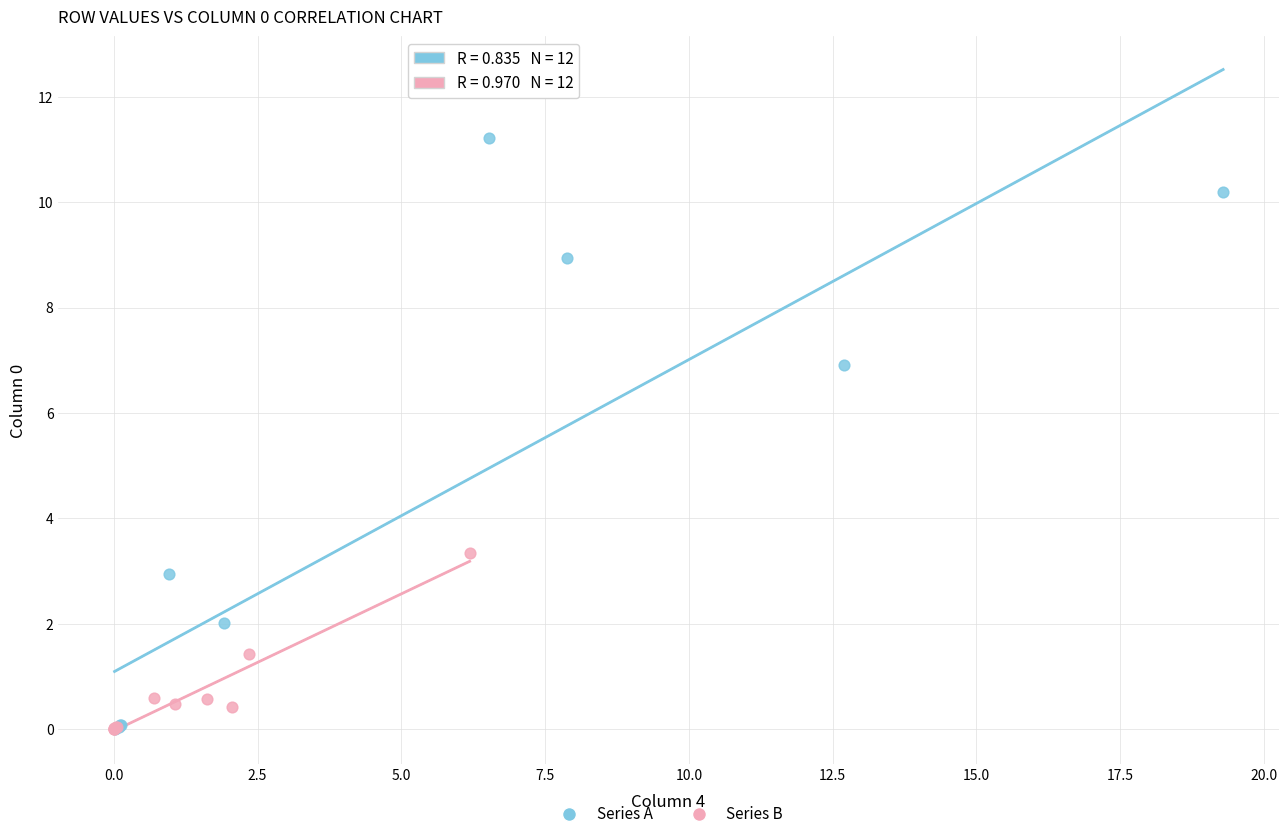

Which series has the widest spread of Y values?

Series A